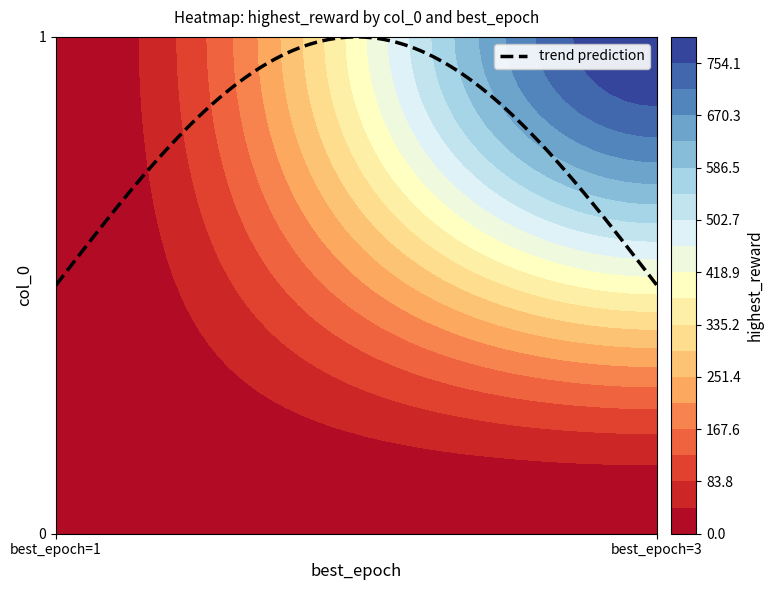

Is it true that 0 equals 0 at 0?

True